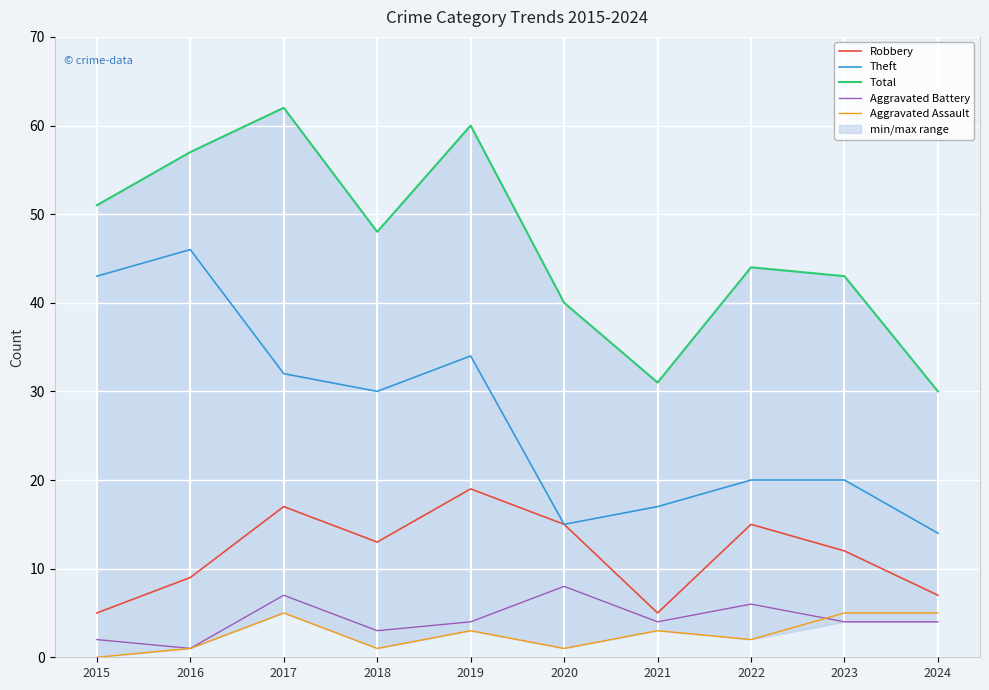

Does the chart display data point markers on the line(s)?

No